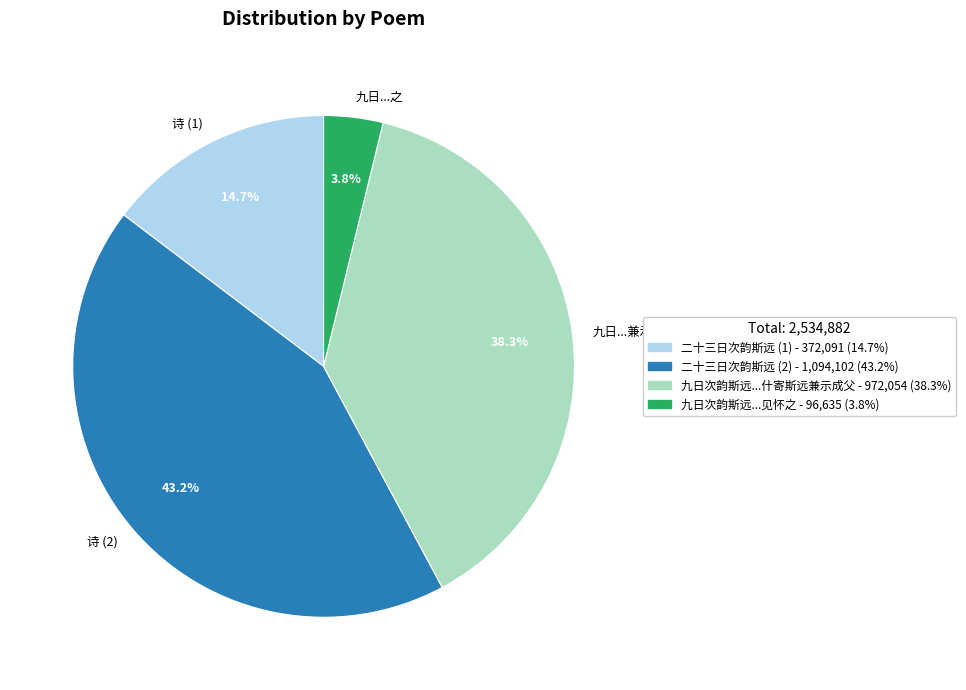

Approximately how many times larger is the value at 九日...兼示 compared to 诗 (2)?

0.9